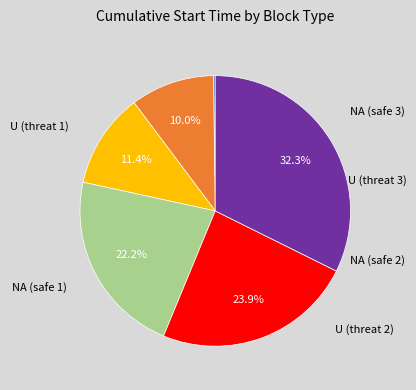

To the nearest percent, what is the difference between the U (threat 2) and U (threat 3) slice percentages?

13%